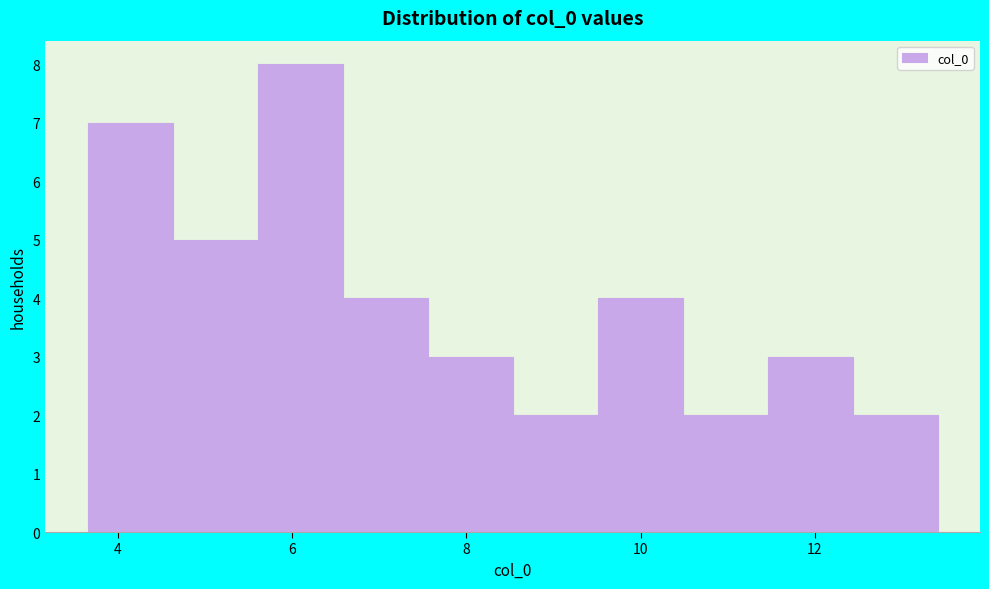

Reading left to right, list every bar in this chart as the range it spans on the x-axis followed by its height. Neither the bar edges nor the heights are printed on the chart, so give them approximately, as read against the axes.

3.6 to 4.6: 7
4.6 to 5.6: 5
5.6 to 6.6: 8
6.6 to 7.6: 4
7.6 to 8.6: 3
8.6 to 9.6: 2
9.6 to 10.4: 4
10.4 to 11.4: 2
11.4 to 12.4: 3
12.4 to 13.4: 2